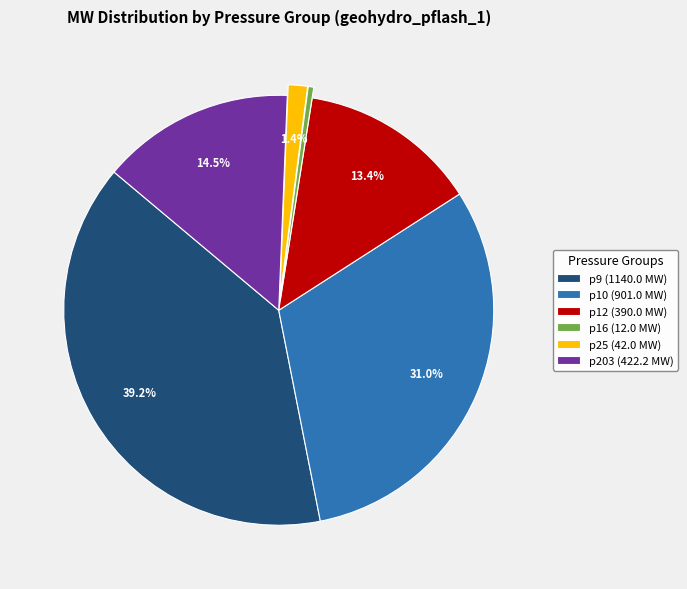

Do p25 and p9 together represent more than half of the pie?

No